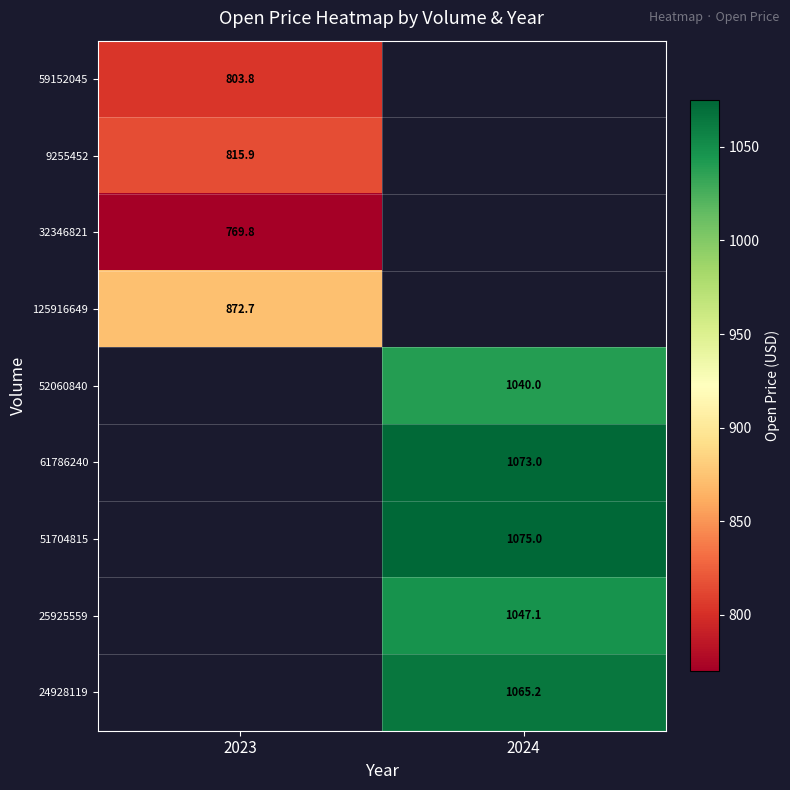

List the labels in order of 24928119 value, smallest first.

2023, 2024